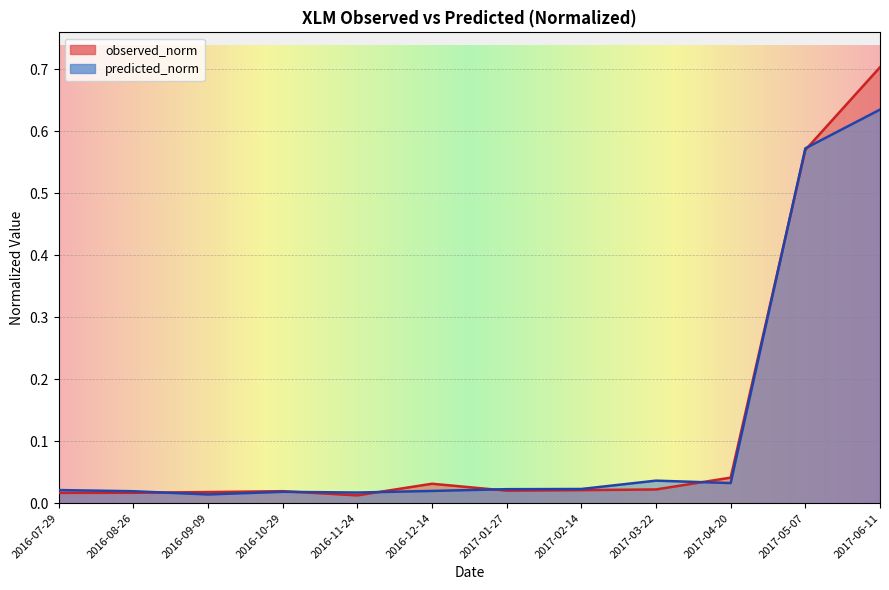

What is the difference between the observed_norm values at 2017-06-11 and 2017-04-20?

0.7